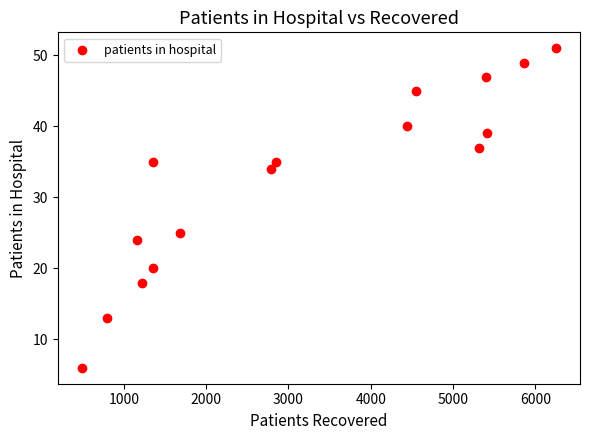

What is the range of Y values (max minus min)?

45